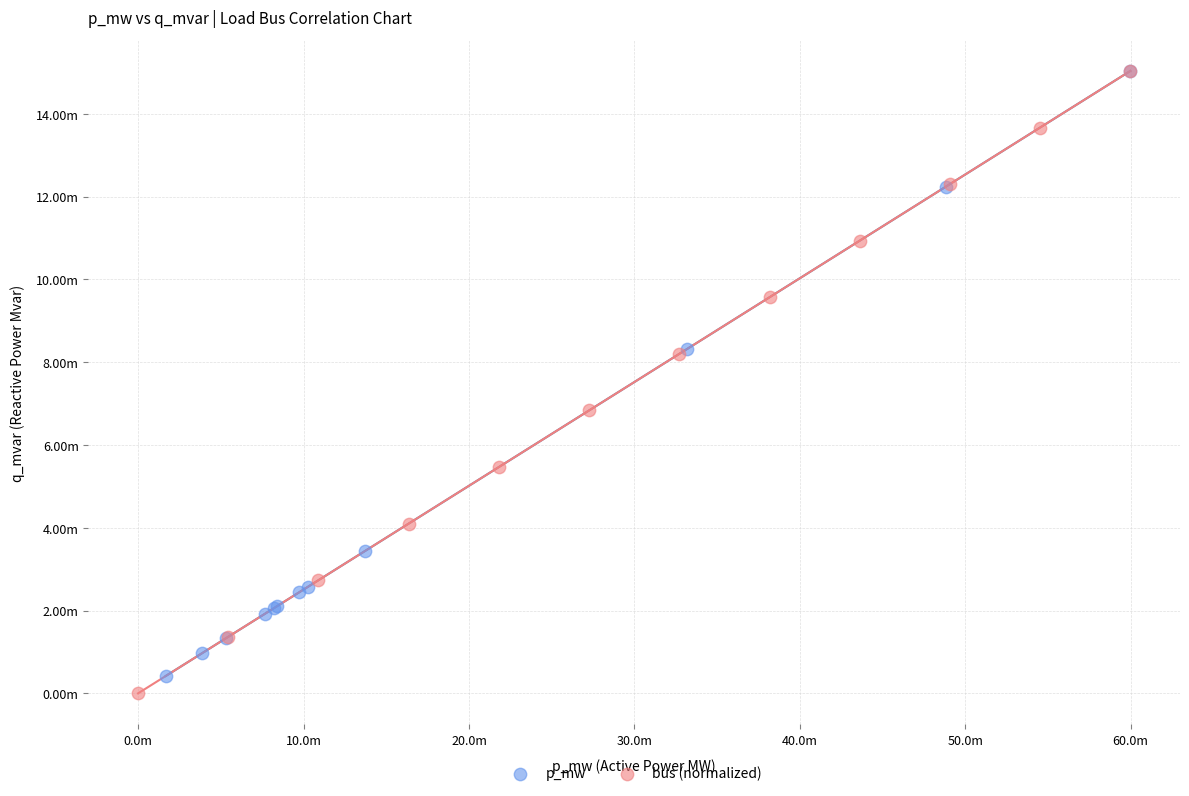

What are all the series names shown in the legend?

p_mw, bus (normalized)